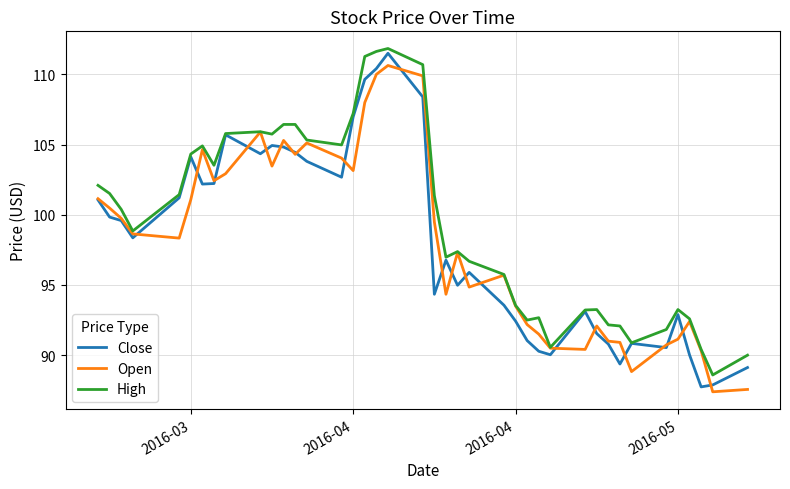

True or false: Close has more than 1 interior local peaks.

True